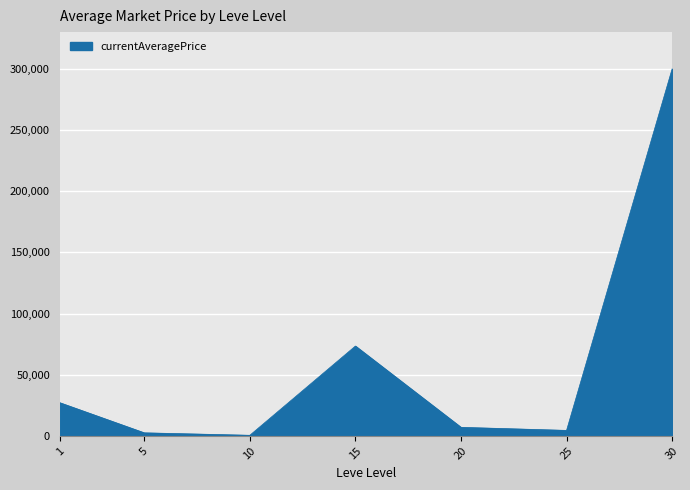

What is the change in value from 15 to 30?

+226567